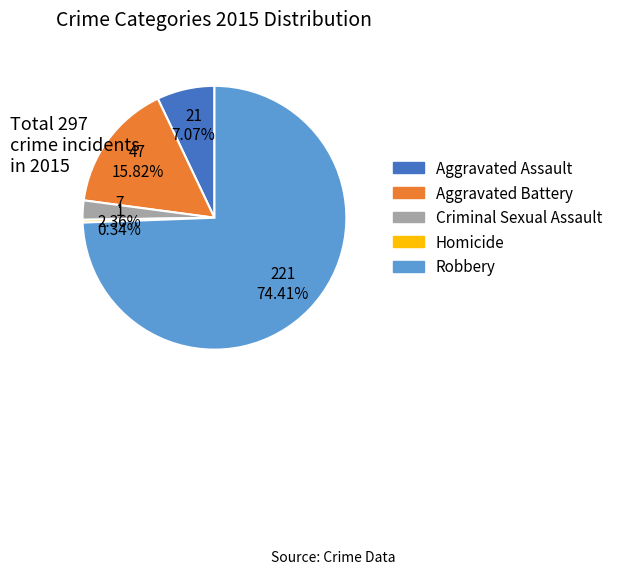

True or false: Robbery accounts for 74% of the total.

True